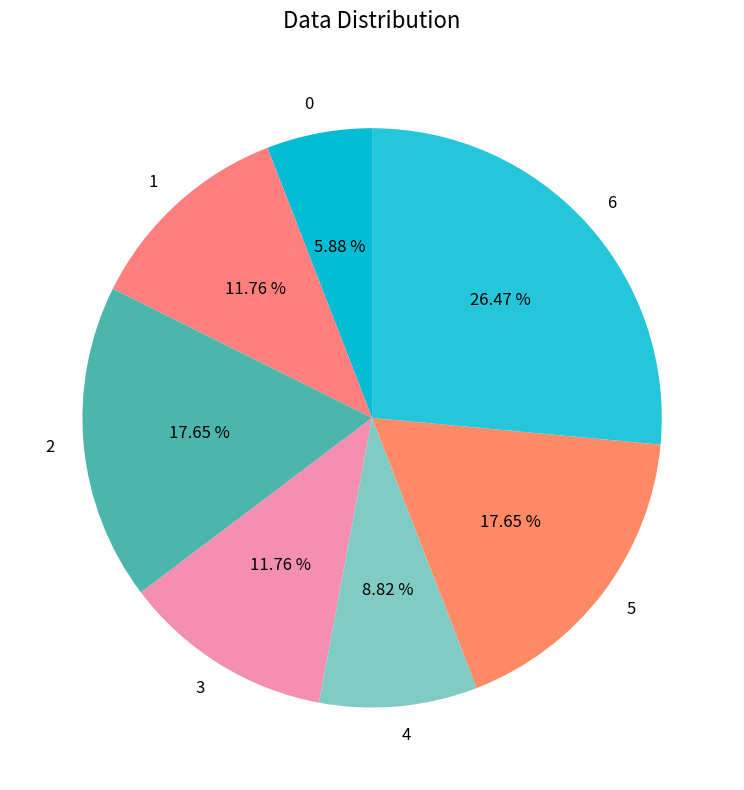

Is there any slice that represents more than half of the pie?

No